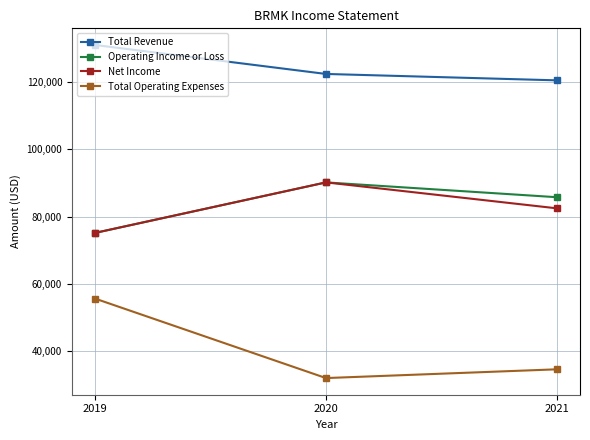

How many Net Income values are between 75200 and 90200?

3